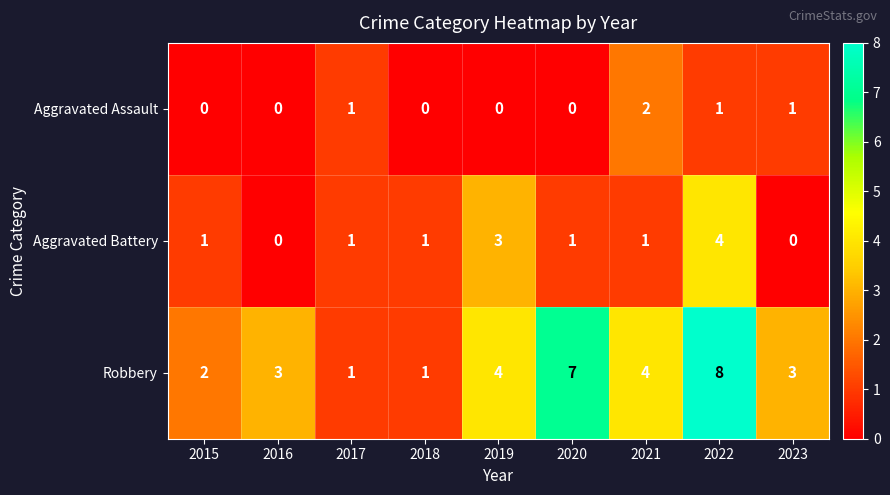

What is the total value across all series at 2015?

3